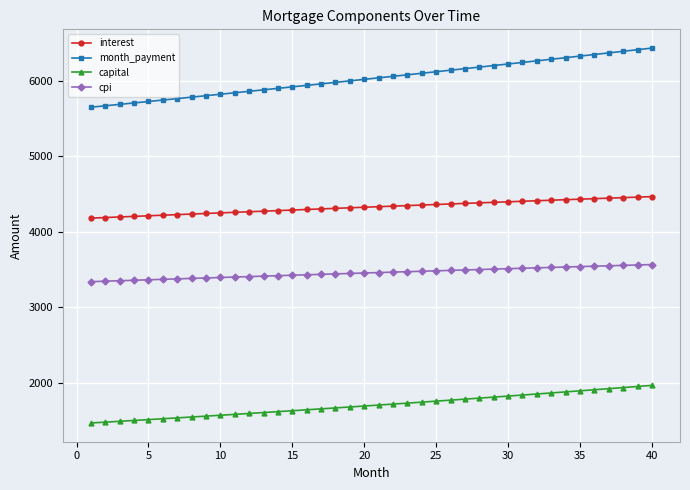

Which series has the largest range (max minus min)?

month_payment